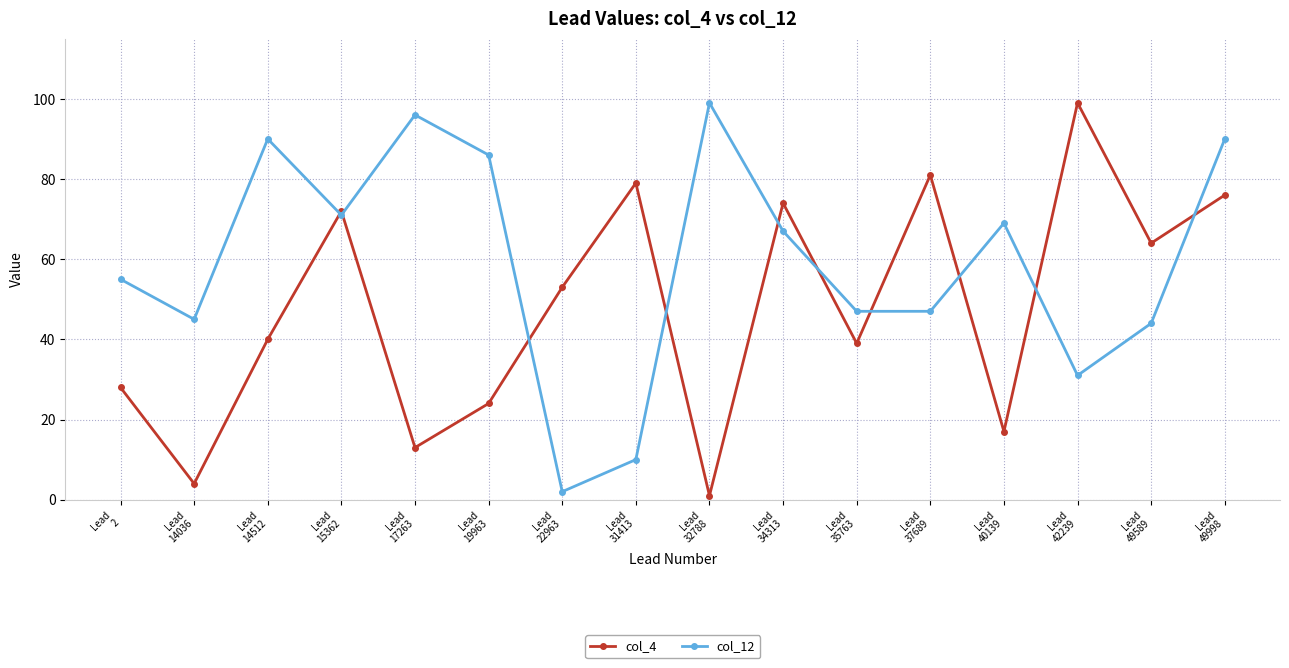

True or false: col_12 and col_4 cross at least once.

True